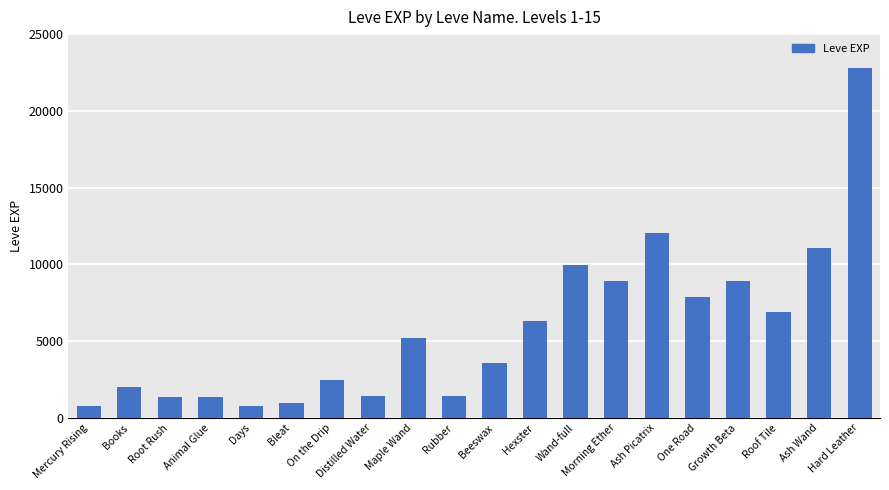

What is the difference between the second highest and second lowest values?

11230